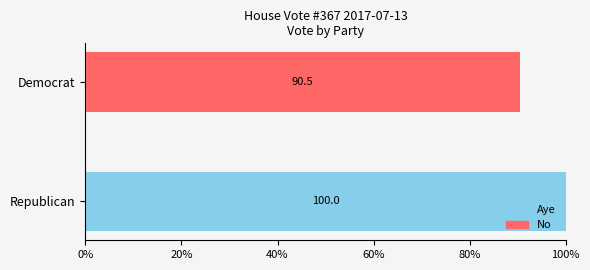

At which label does Aye reach its peak?

Republican